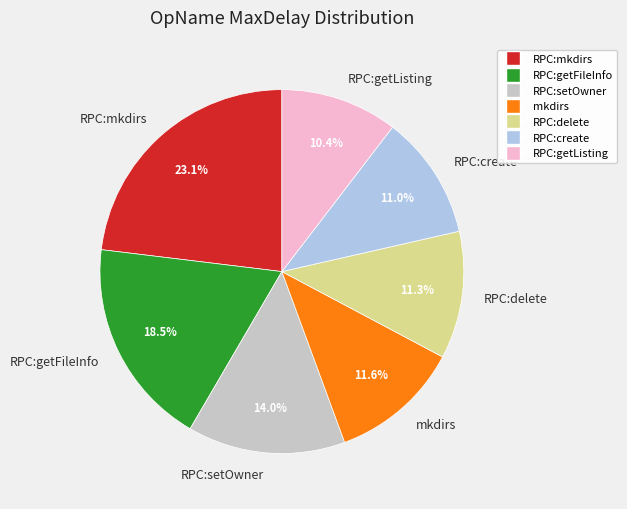

Which category has the smallest portion of the pie?

RPC:getListing